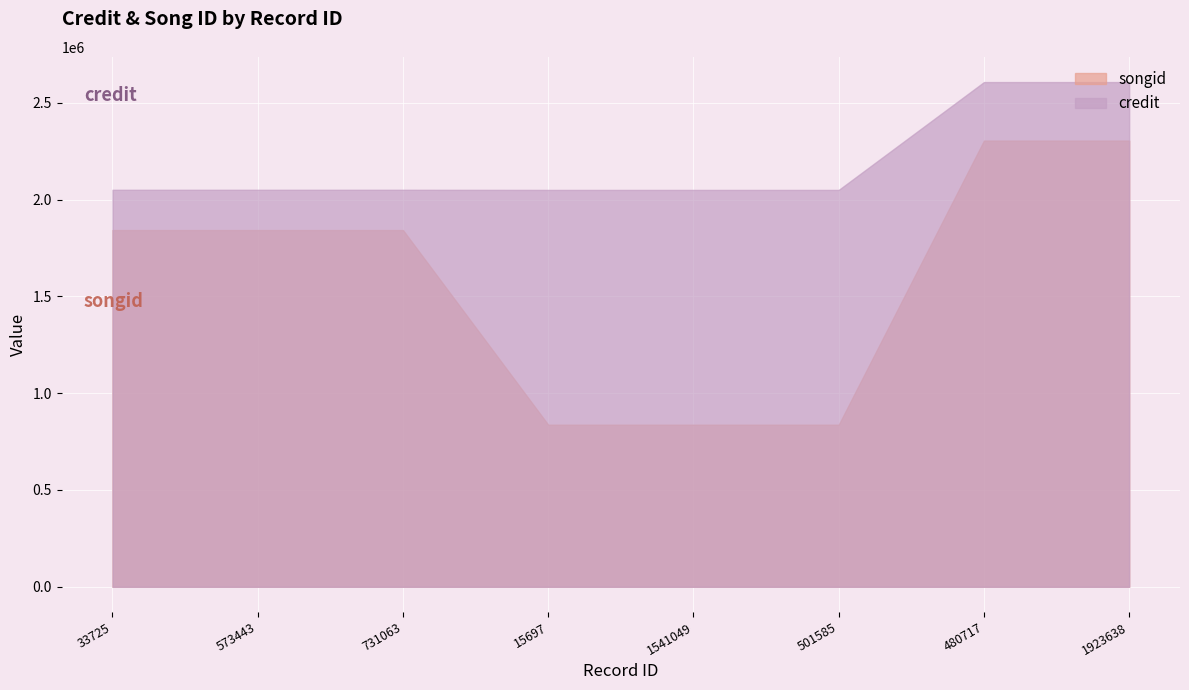

What is the label of the 7th point from the right?

573443